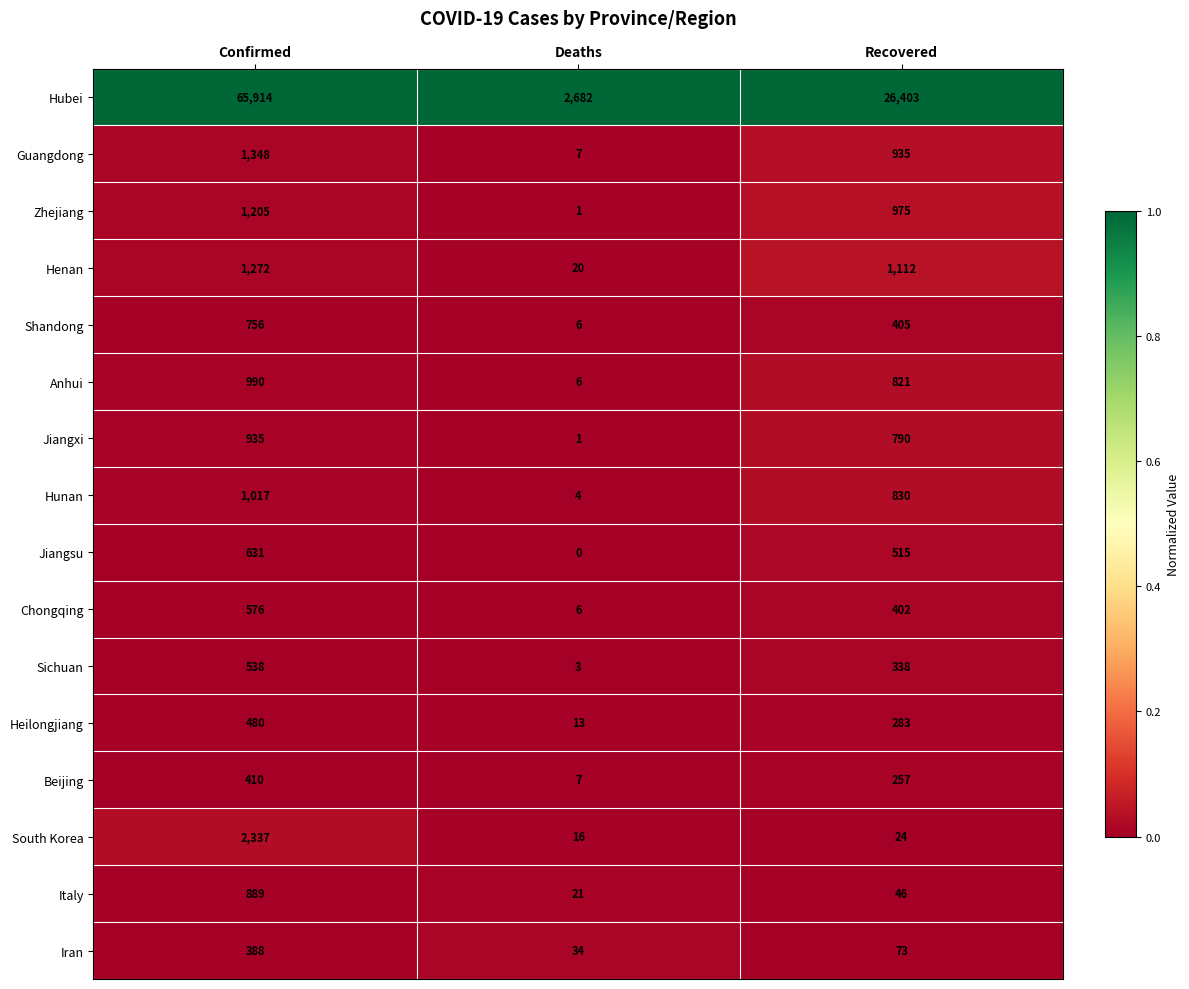

Where is Shandong nearest to the value 381?

Recovered